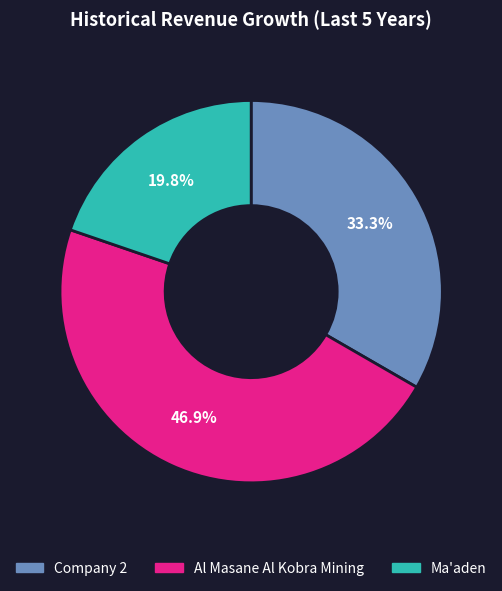

Is it true that Al Masane Al Kobra Mining is 59% of the pie?

False